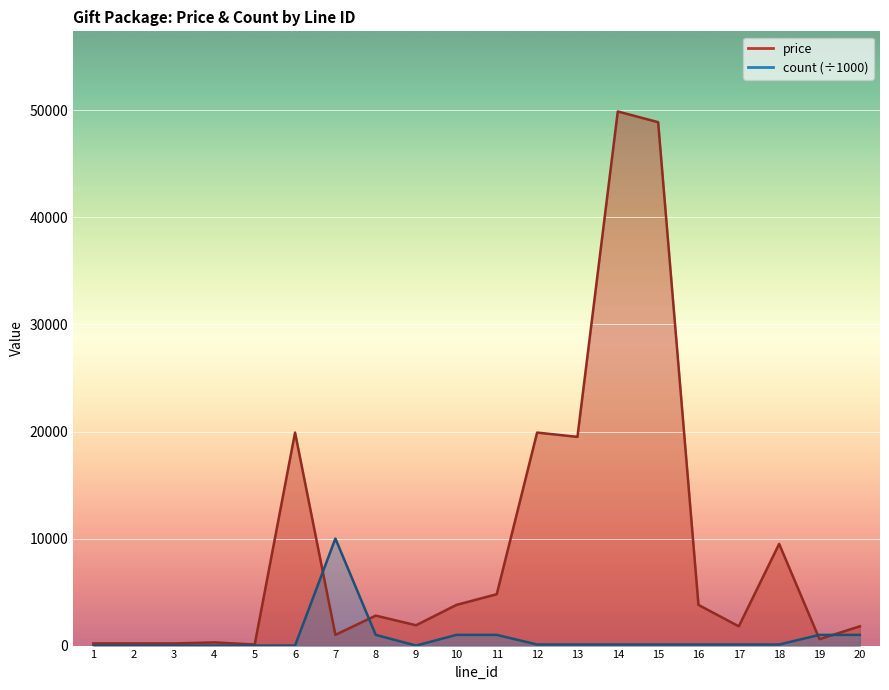

At which label does count first exceed 99?

7